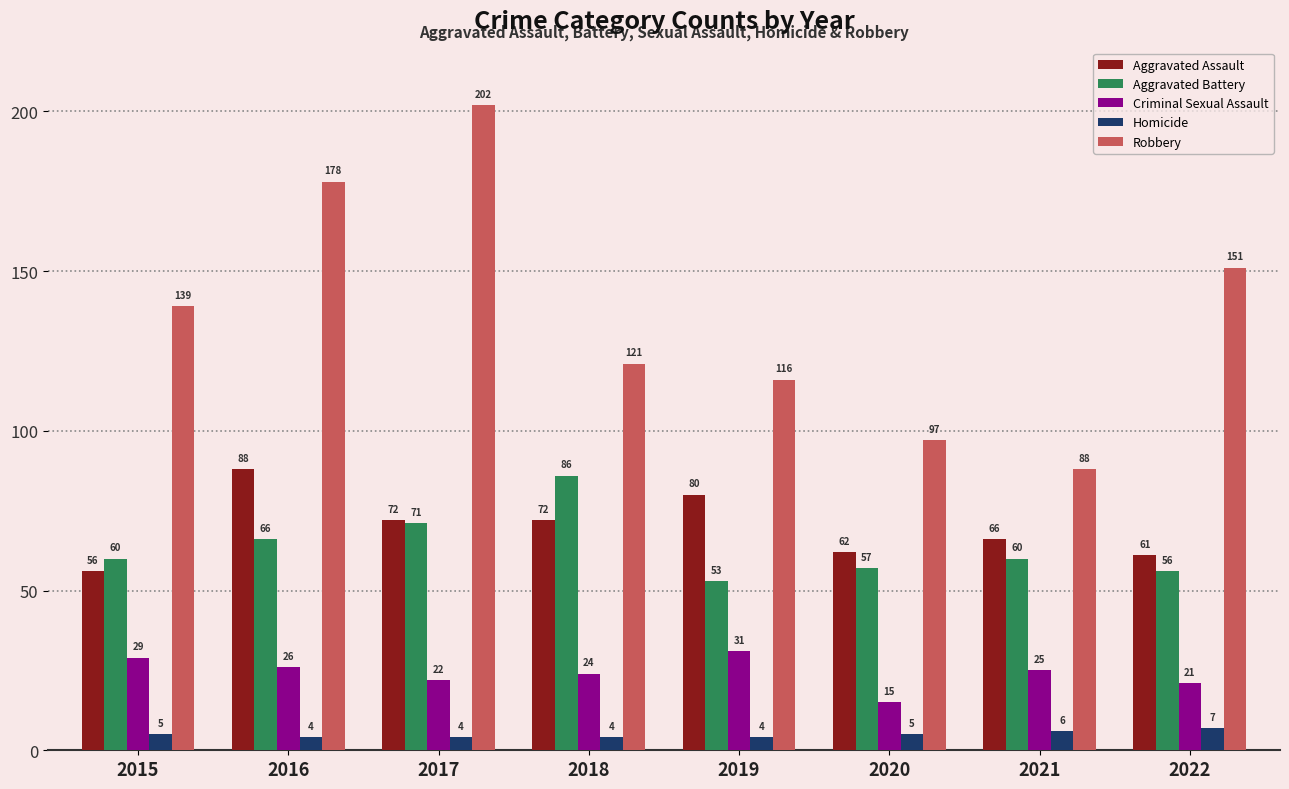

Reading left to right, list all the values displayed in this chart.

Aggravated Assault: 56	88	72	72	80	62	66	61
Aggravated Battery: 60	66	71	86	53	57	60	56
Criminal Sexual Assault: 29	26	22	24	31	15	25	21
Homicide: 5	4	4	4	4	5	6	7
Robbery: 139	178	202	121	116	97	88	151